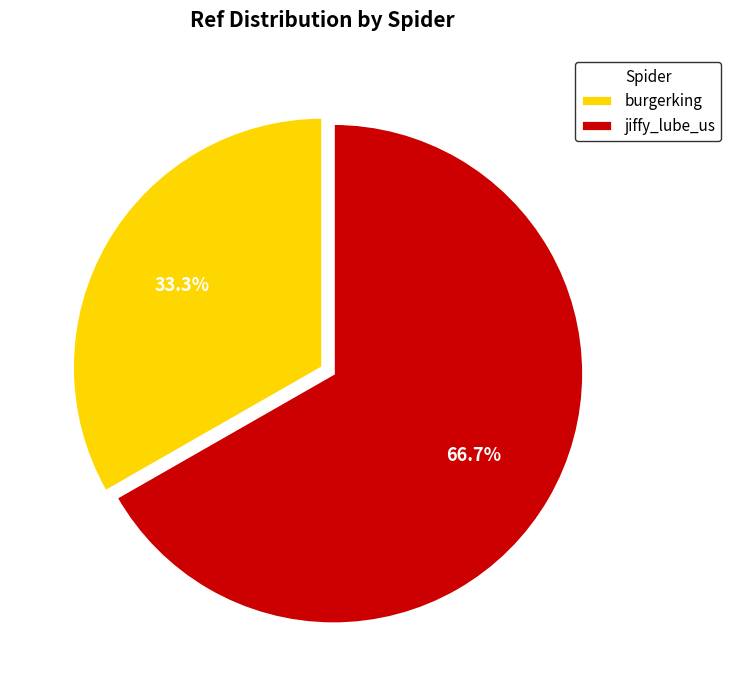

To the nearest percent, what is the difference between the burgerking and jiffy_lube_us slice percentages?

33%